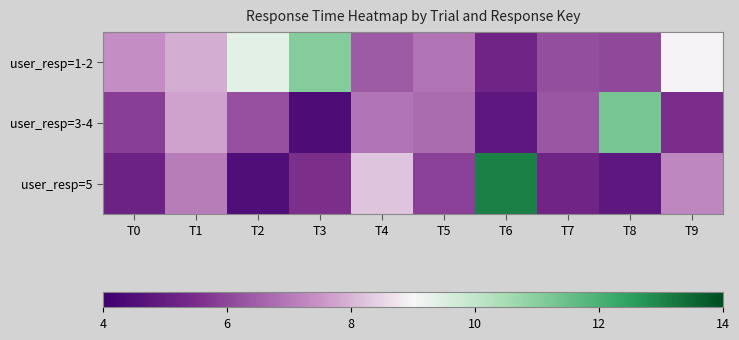

What is the smallest value displayed?

4.4